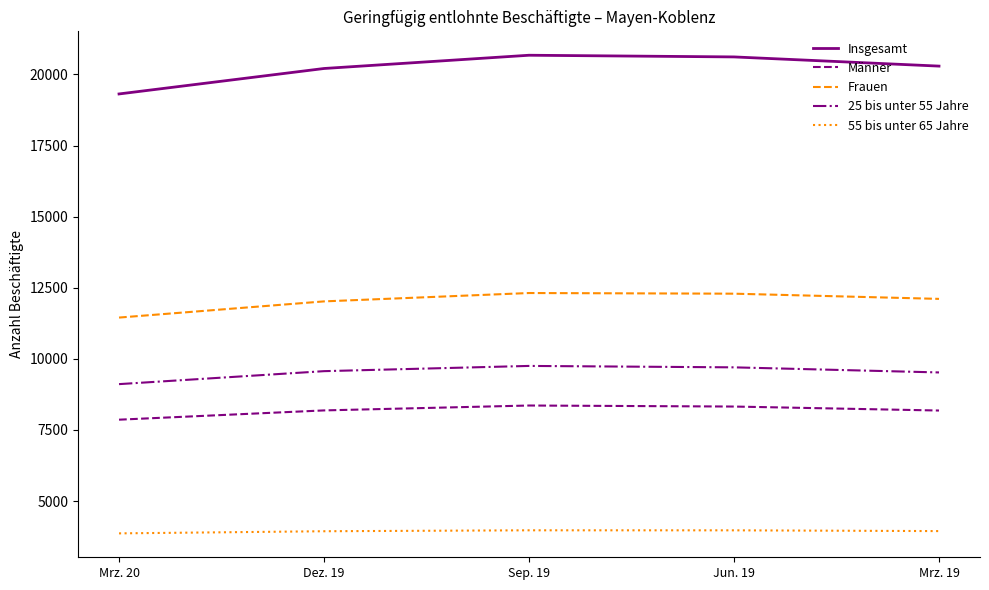

What is the difference between the 55 bis unter 65 Jahre values at Dez. 19 and Sep. 19?

33